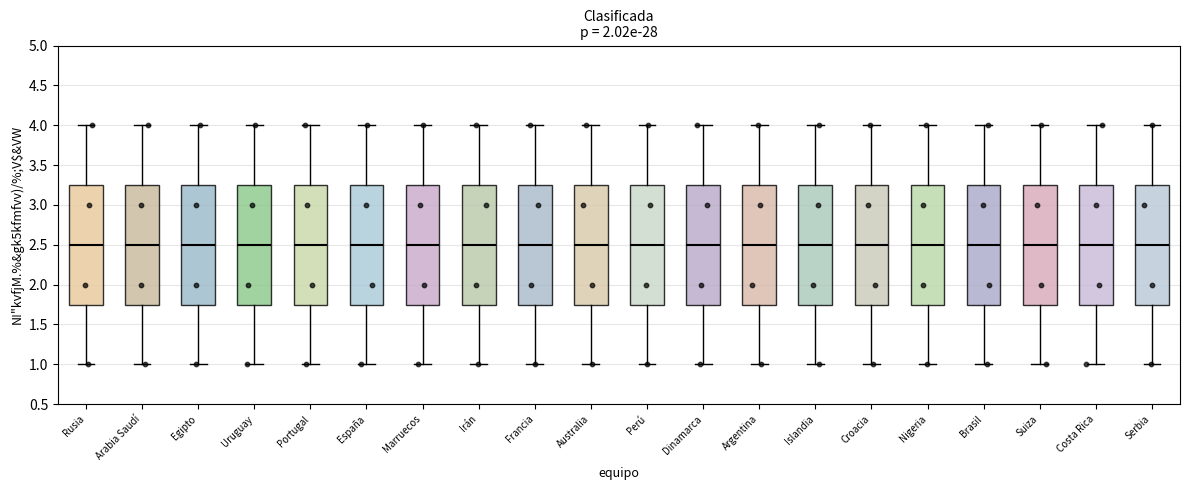

Reading left to right, read every box against the y-axis: the position of its median line, the range the box covers, and the ends of its whiskers. The values are not printed on the chart, so give them approximately, as read against the axis.

Rusia: median 2.50, box 1.75 to 3.25, whiskers 1.00 to 4.00
Arabia Saudí: median 2.50, box 1.75 to 3.25, whiskers 1.00 to 4.00
Egipto: median 2.50, box 1.75 to 3.25, whiskers 1.00 to 4.00
Uruguay: median 2.50, box 1.75 to 3.25, whiskers 1.00 to 4.00
Portugal: median 2.50, box 1.75 to 3.25, whiskers 1.00 to 4.00
España: median 2.50, box 1.75 to 3.25, whiskers 1.00 to 4.00
Marruecos: median 2.50, box 1.75 to 3.25, whiskers 1.00 to 4.00
Irán: median 2.50, box 1.75 to 3.25, whiskers 1.00 to 4.00
Francia: median 2.50, box 1.75 to 3.25, whiskers 1.00 to 4.00
Australia: median 2.50, box 1.75 to 3.25, whiskers 1.00 to 4.00
Perú: median 2.50, box 1.75 to 3.25, whiskers 1.00 to 4.00
Dinamarca: median 2.50, box 1.75 to 3.25, whiskers 1.00 to 4.00
Argentina: median 2.50, box 1.75 to 3.25, whiskers 1.00 to 4.00
Islandia: median 2.50, box 1.75 to 3.25, whiskers 1.00 to 4.00
Croacia: median 2.50, box 1.75 to 3.25, whiskers 1.00 to 4.00
Nigeria: median 2.50, box 1.75 to 3.25, whiskers 1.00 to 4.00
Brasil: median 2.50, box 1.75 to 3.25, whiskers 1.00 to 4.00
Suiza: median 2.50, box 1.75 to 3.25, whiskers 1.00 to 4.00
Costa Rica: median 2.50, box 1.75 to 3.25, whiskers 1.00 to 4.00
Serbia: median 2.50, box 1.75 to 3.25, whiskers 1.00 to 4.00